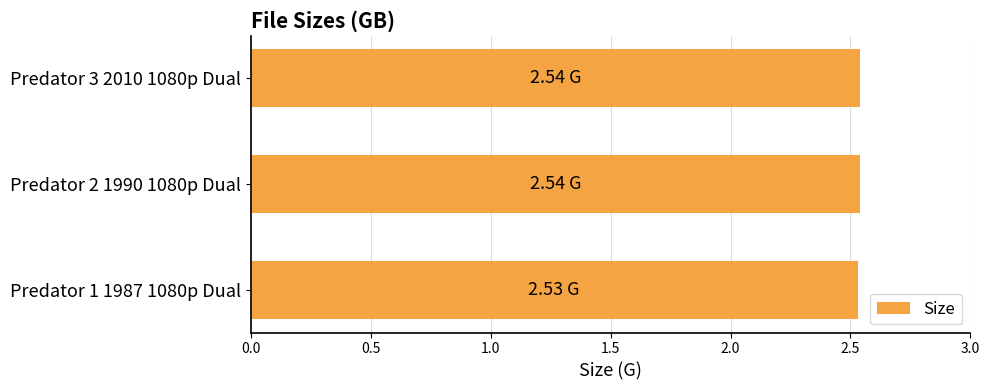

What is the sum of all values?

7.6